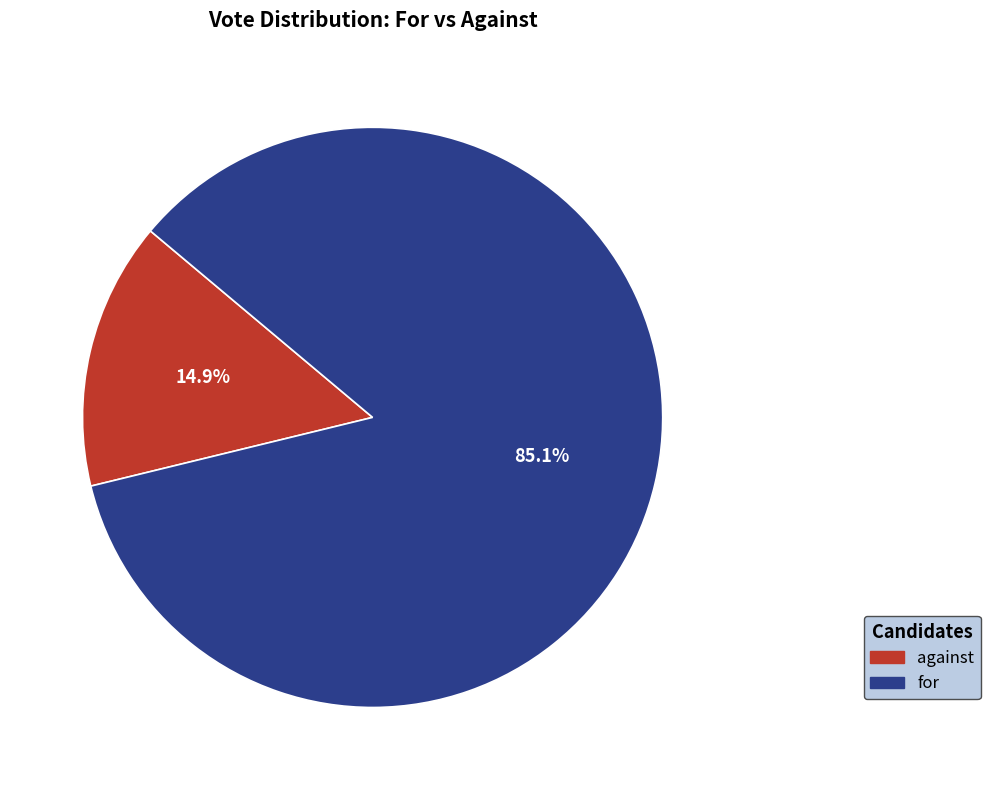

To the nearest percent, what is the combined percentage of against and for?

100%